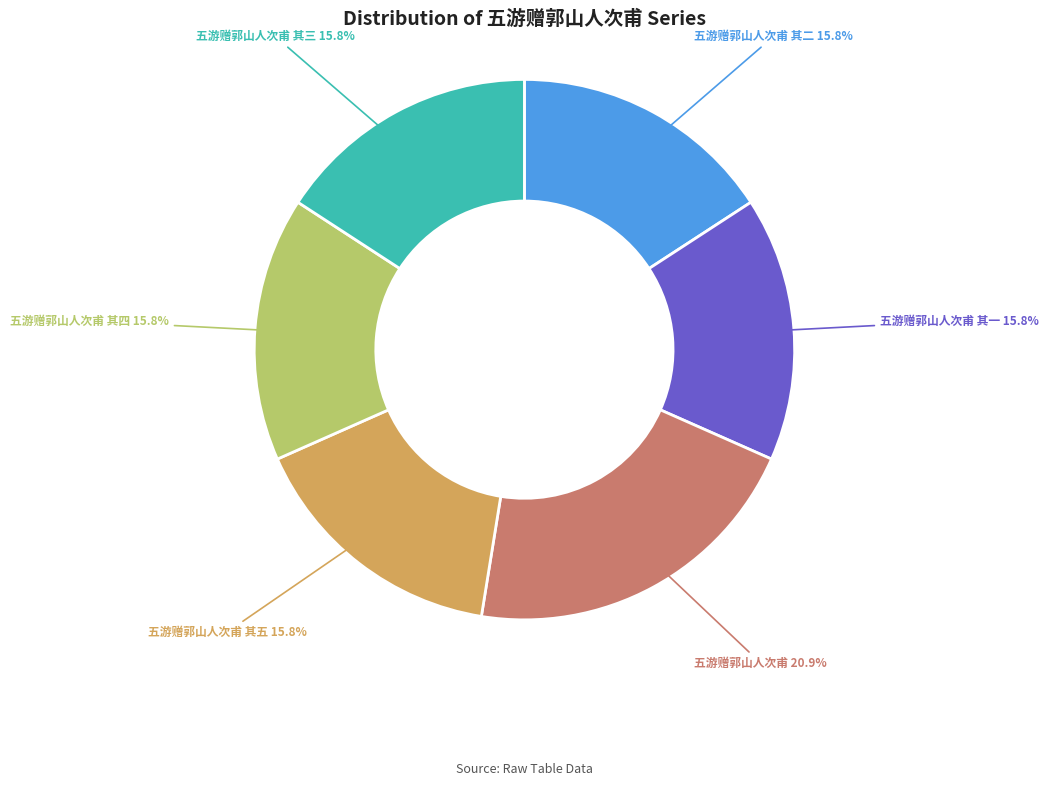

Is there a majority slice in this chart?

No